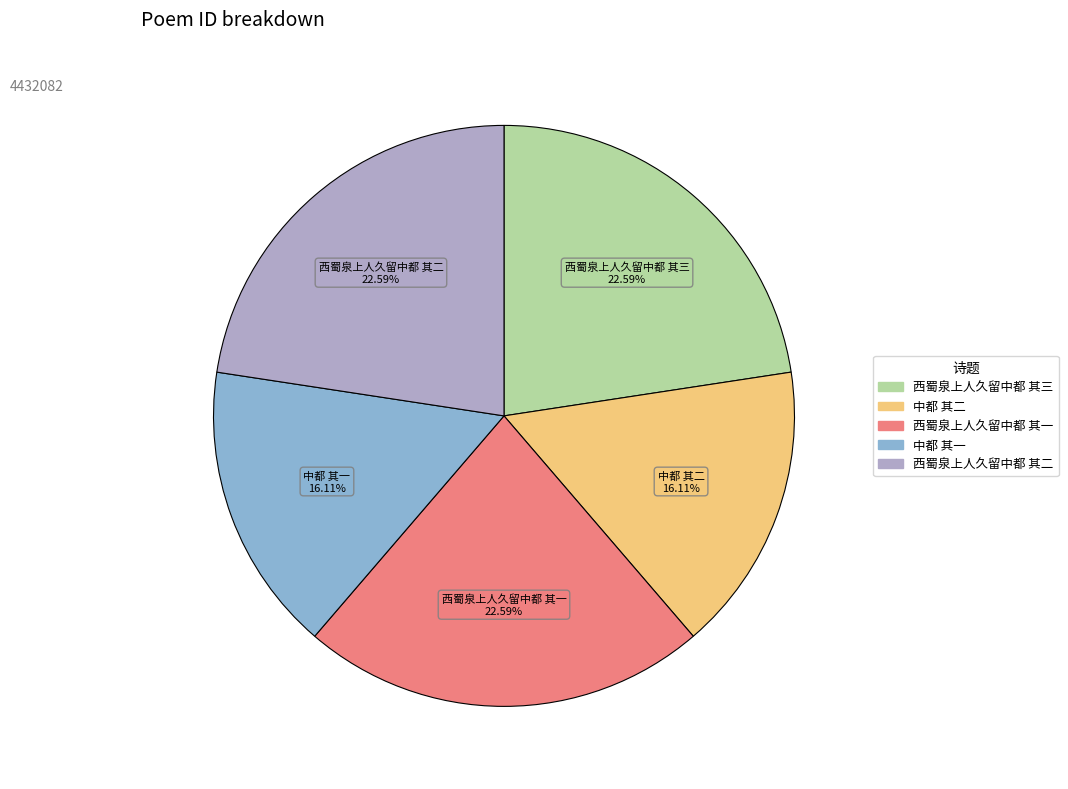

True or false: 西蜀泉上人久留中都 其一 accounts for 23% of the total.

True